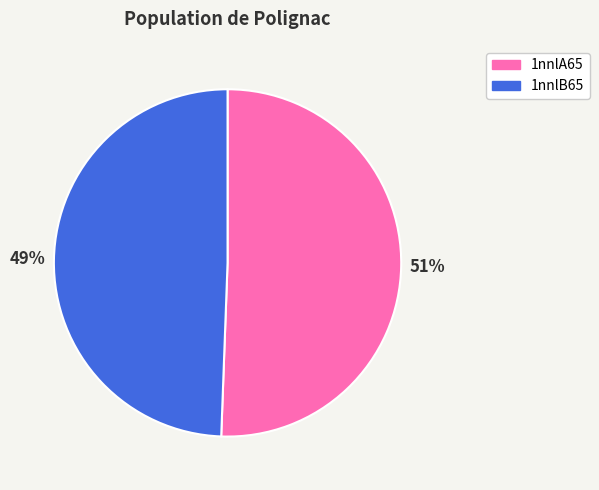

Is it true that 1nnlA65 is 51% of the pie?

True